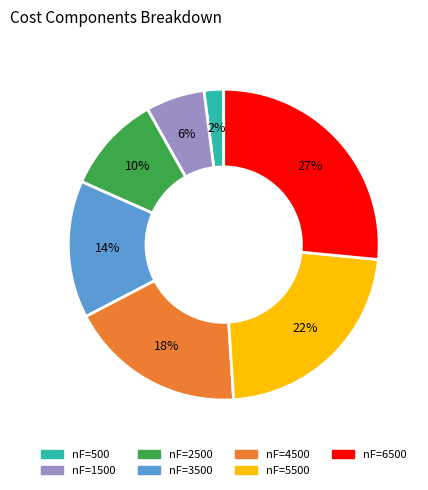

How many slices are in this pie chart?

7